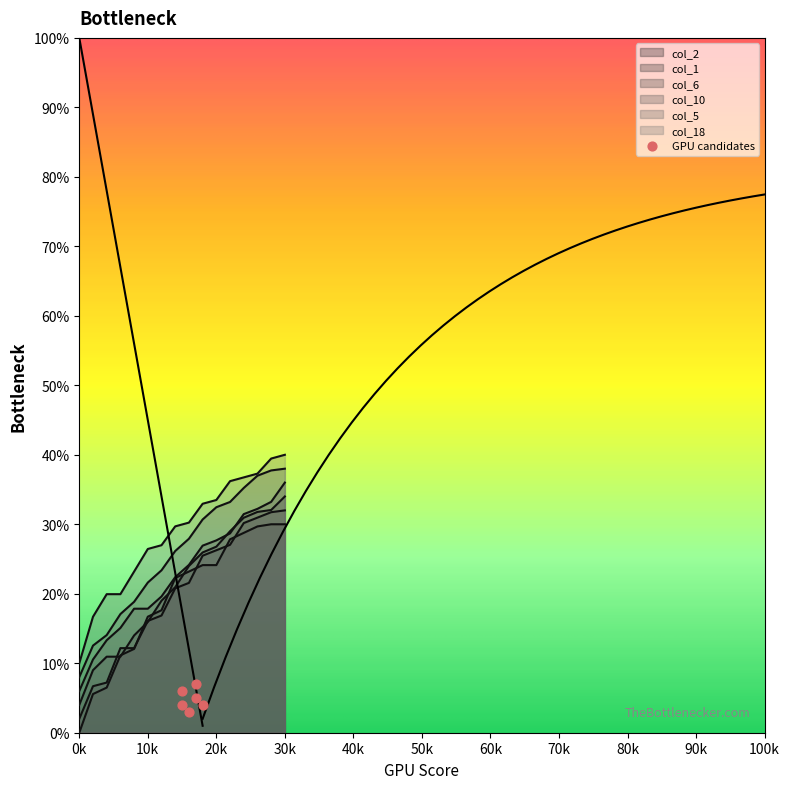

At how many categories does at least one series exceed 3?

16